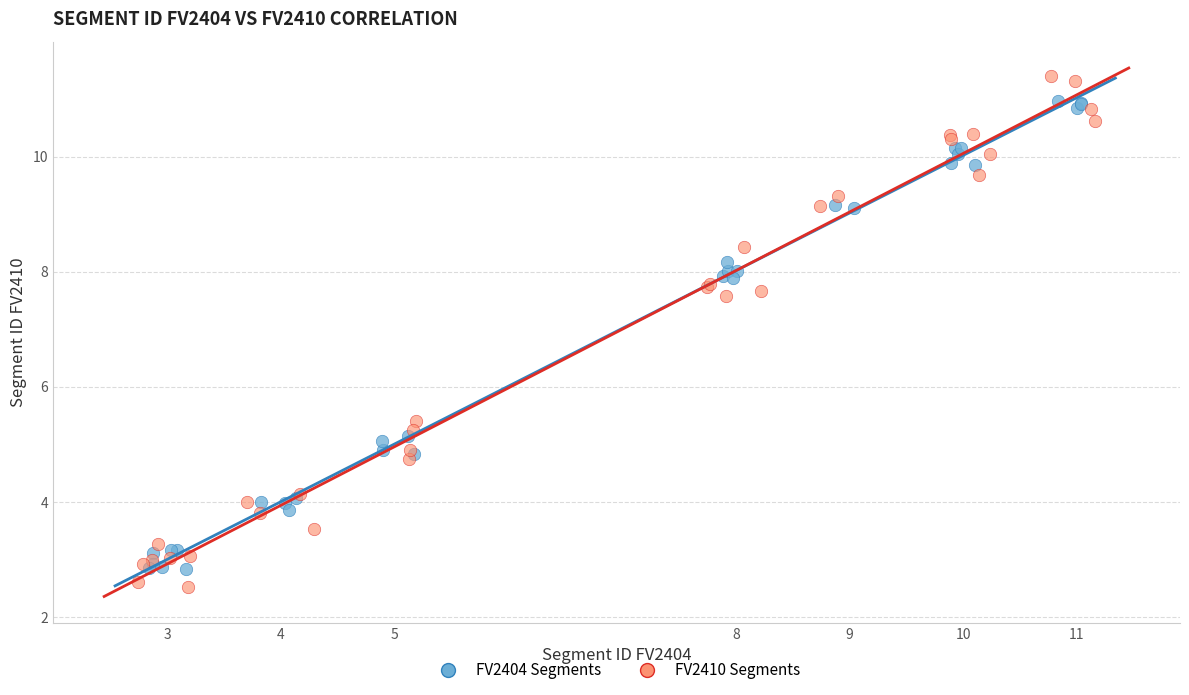

Which series contains the highest Y value?

FV2410 Segments